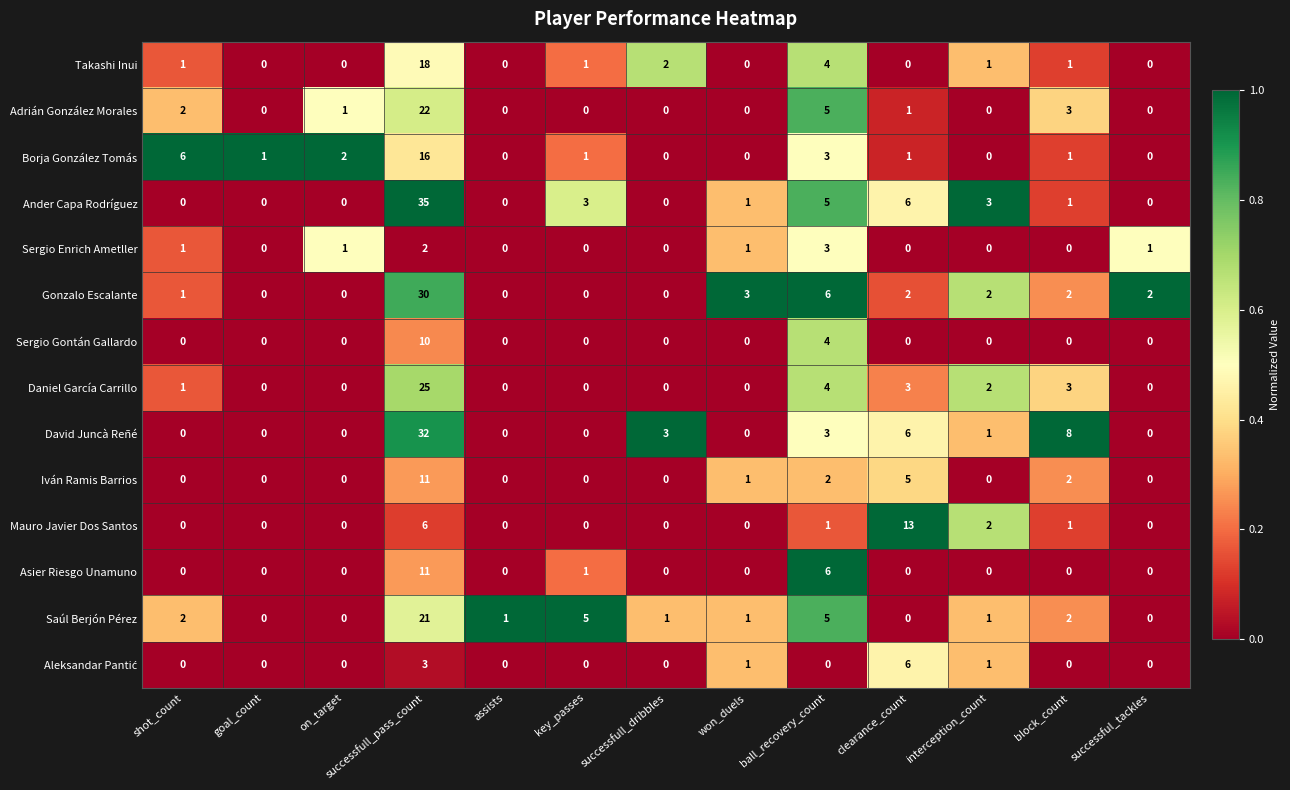

What is the difference between the second highest and second lowest values in the Gonzalo Escalante series?

6